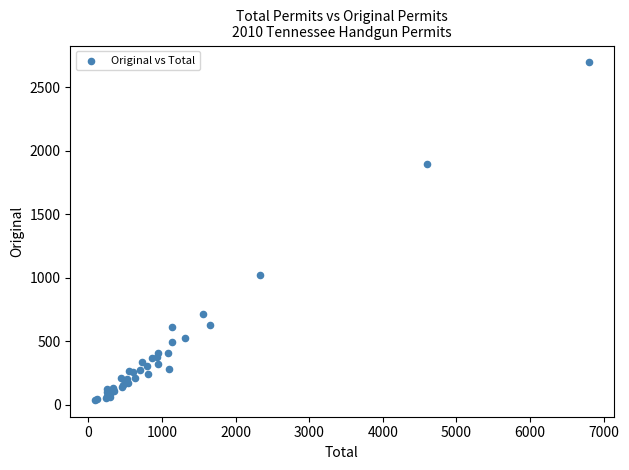

What Y value in the scatter plot is closest to 1367?

1024